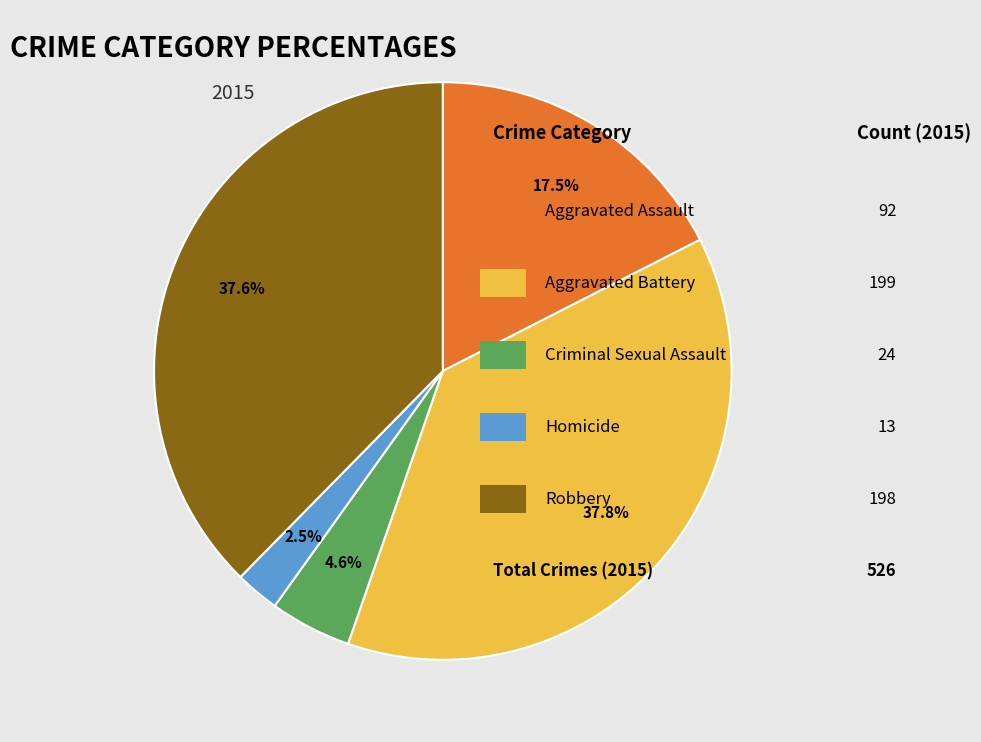

How many segments does this pie chart have?

5